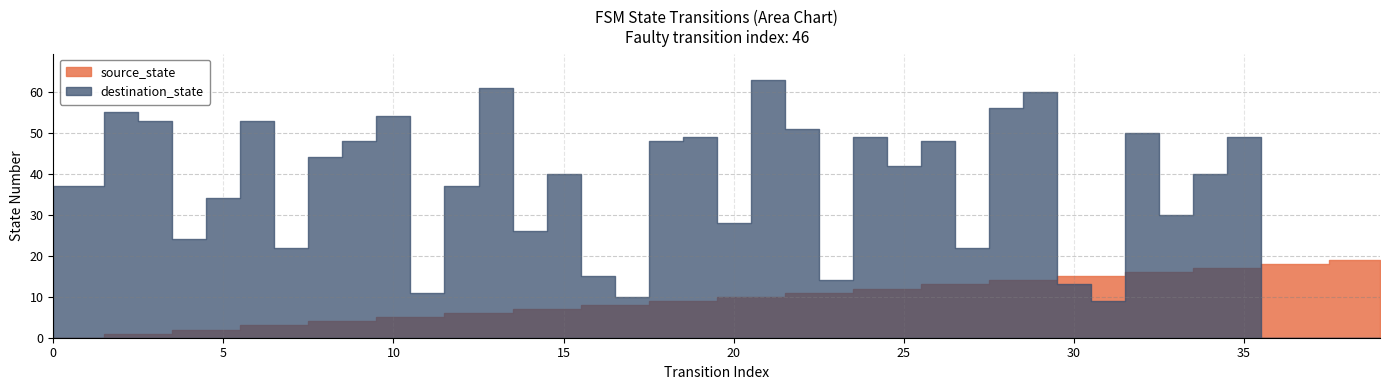

How many distinct data groups are displayed?

2